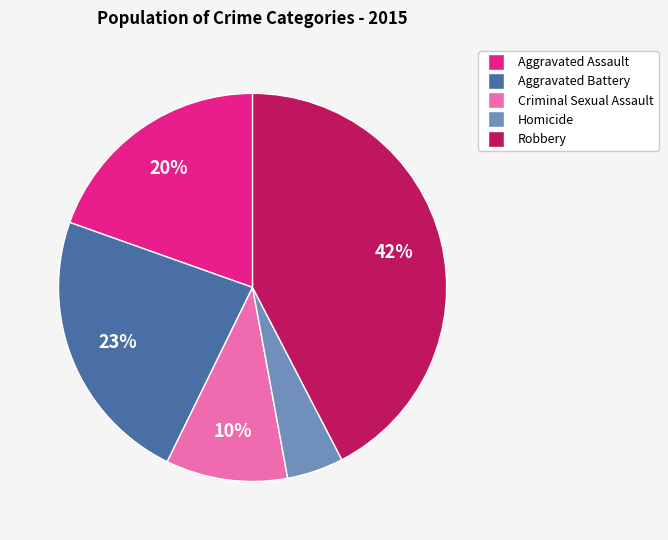

Rank the categories by value from lowest to highest.

Homicide, Criminal Sexual Assault, Aggravated Assault, Aggravated Battery, Robbery